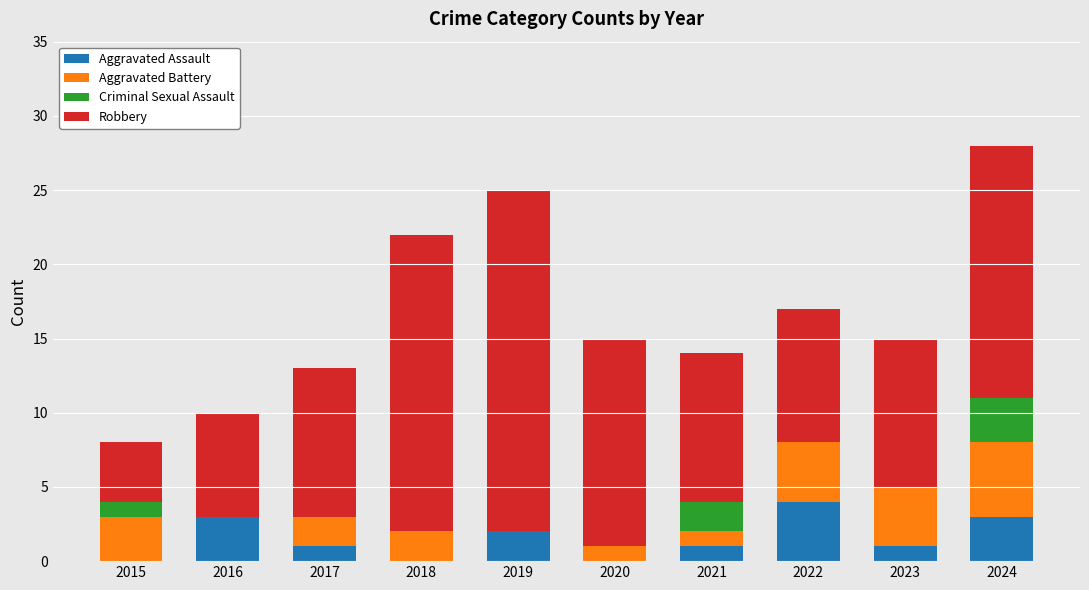

What is the sum of the Aggravated Assault values at 2020 and 2024?

3